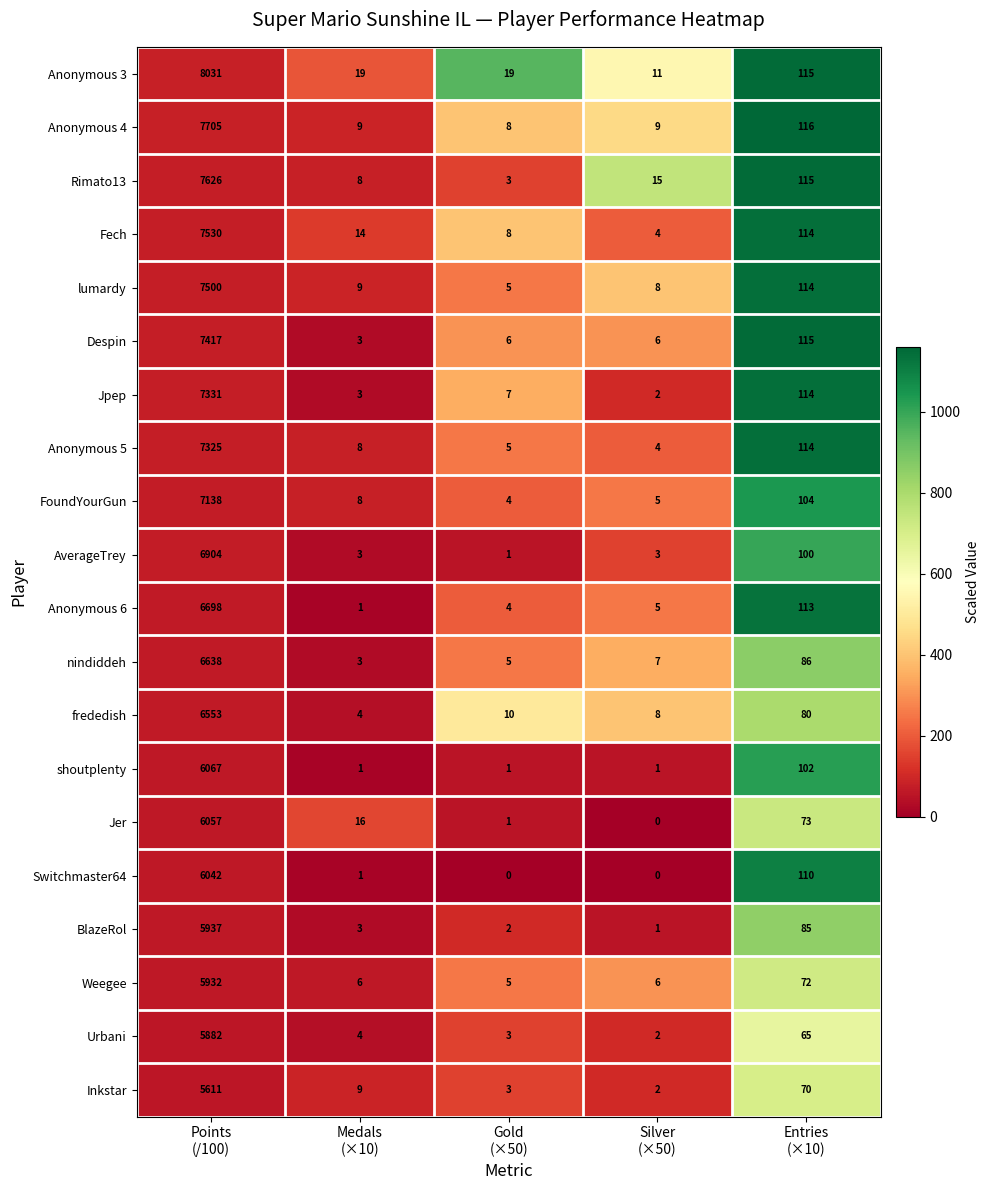

How many series are shown in this chart?

20